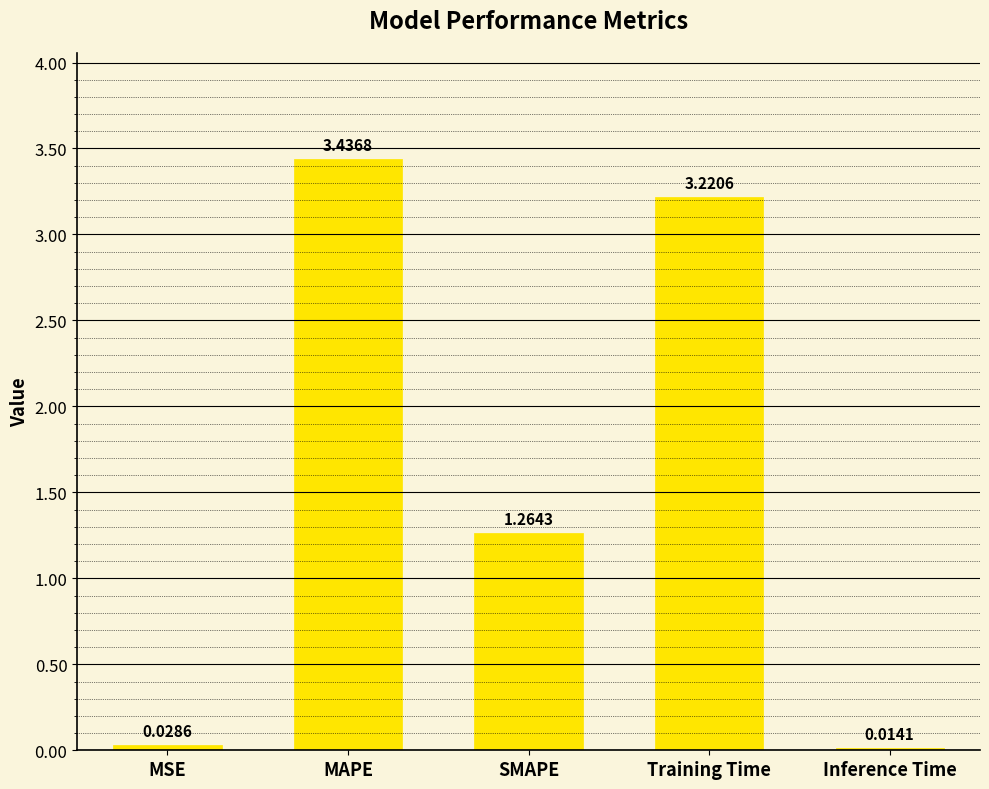

List the labels in order of value, largest first.

MAPE, Training Time, SMAPE, MSE, Inference Time